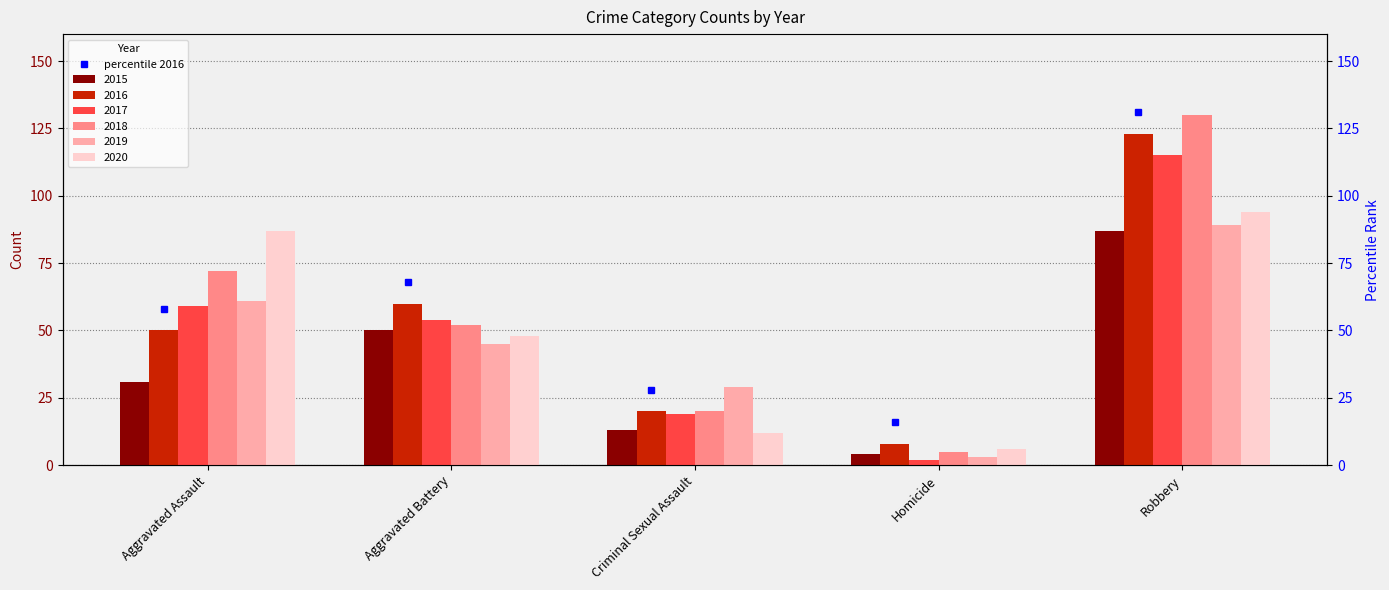

What is the difference between the second highest and minimum values in the 2017 series?

57